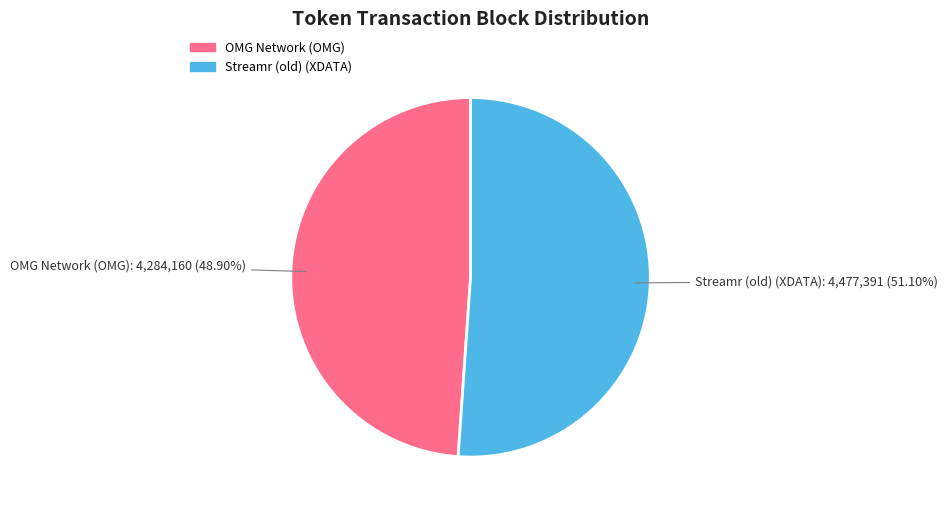

What is the total percentage of Streamr (old) (XDATA) and OMG Network (OMG)?

100.0%